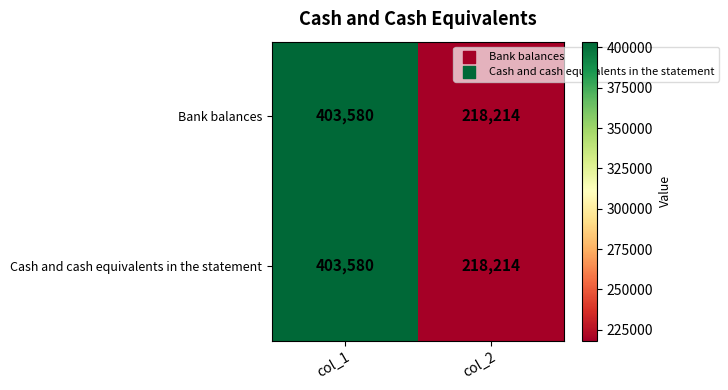

What is the total value across all series at col_2?

436428